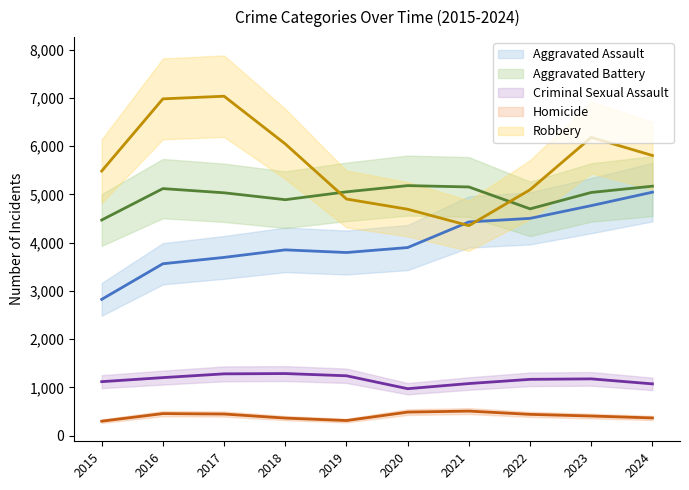

How many lines are shown in the chart?

5